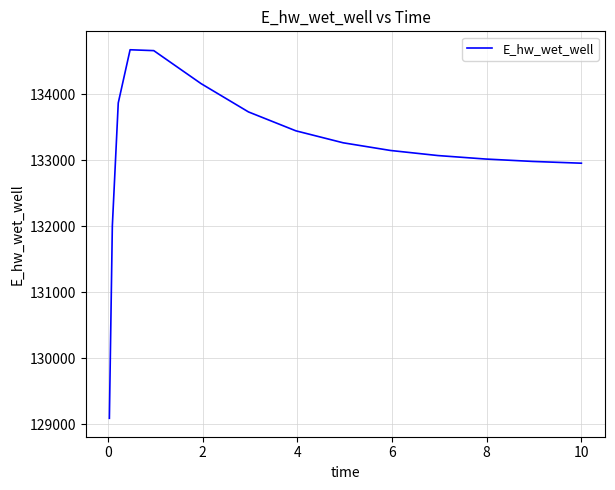

What is the smallest value displayed?

129087.4